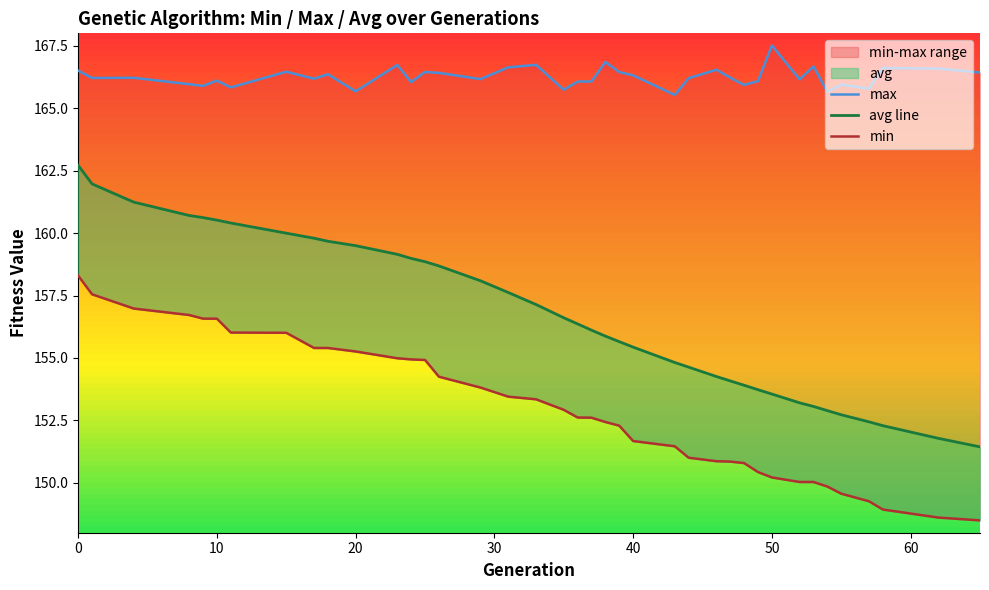

Rank the series by their maximum value, from lowest to highest.

min, avg line, max